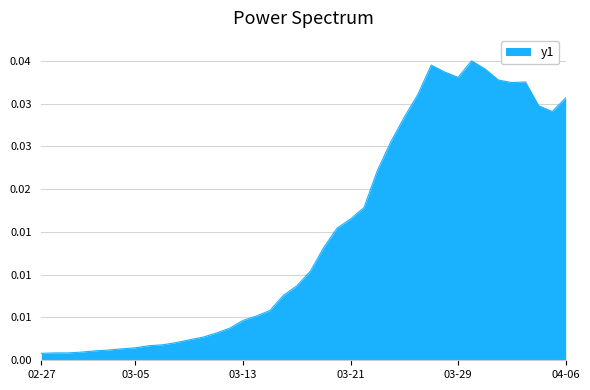

Does the chart have visible grid lines?

Yes